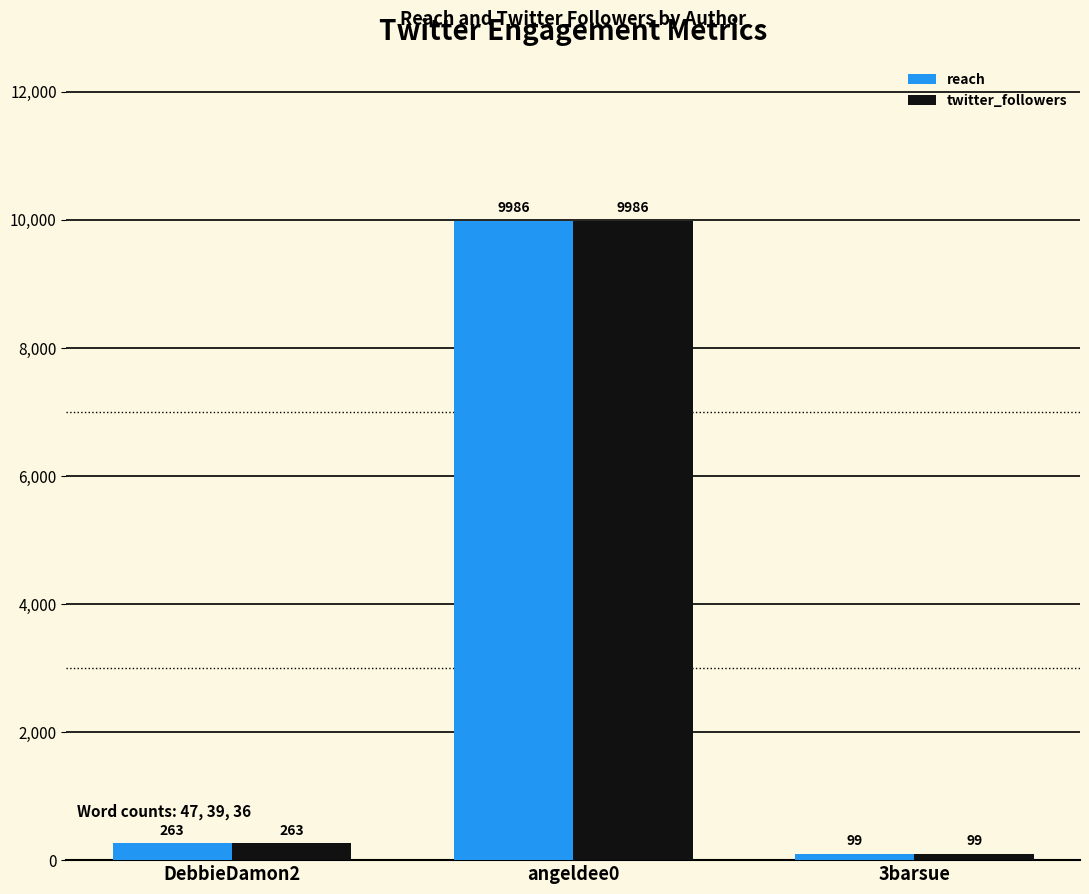

Reading left to right, list all the values displayed in this chart.

reach: 263	9986	99
twitter_followers: 263	9986	99